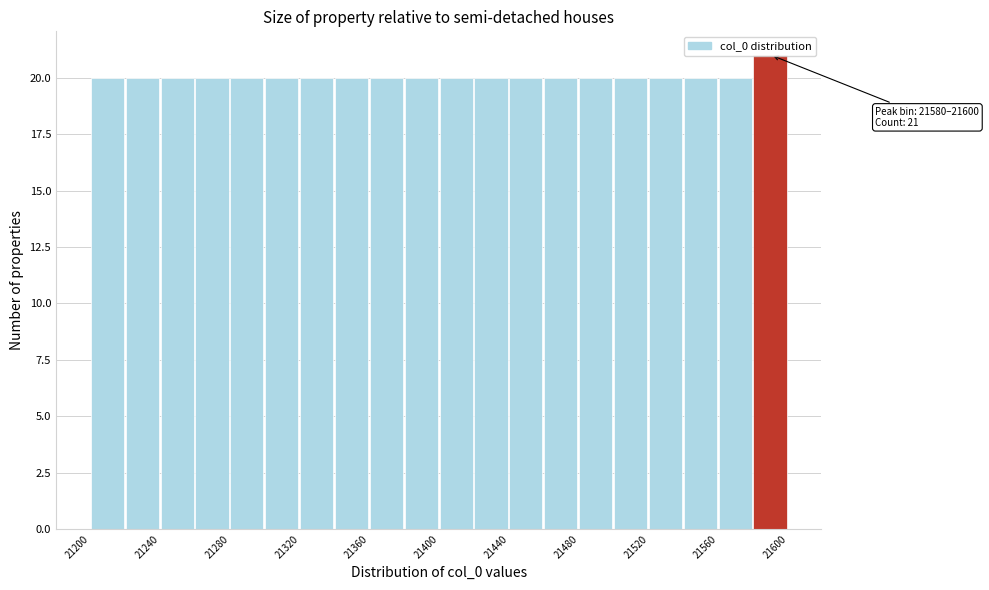

Which range on the x-axis has the tallest bar?

21580 to 21600